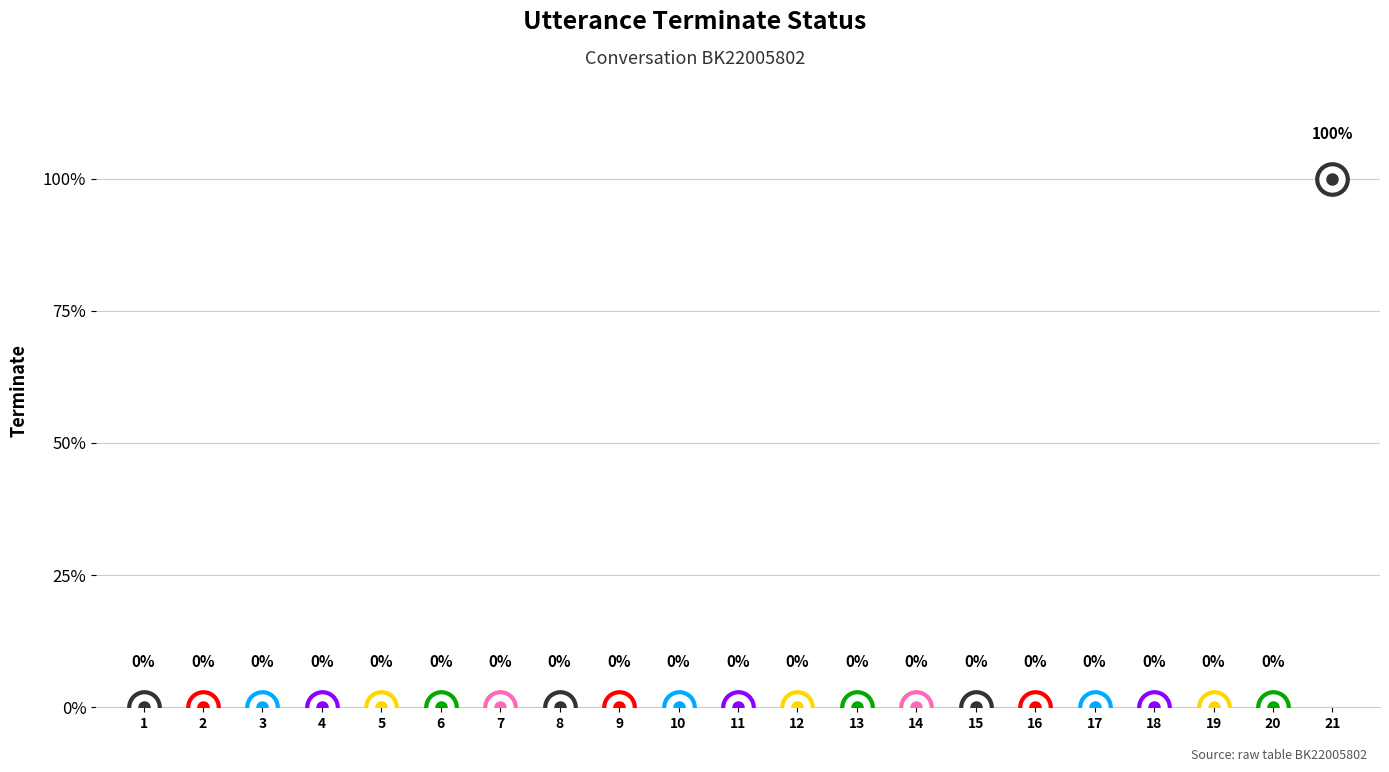

How many data points are above 0?

1